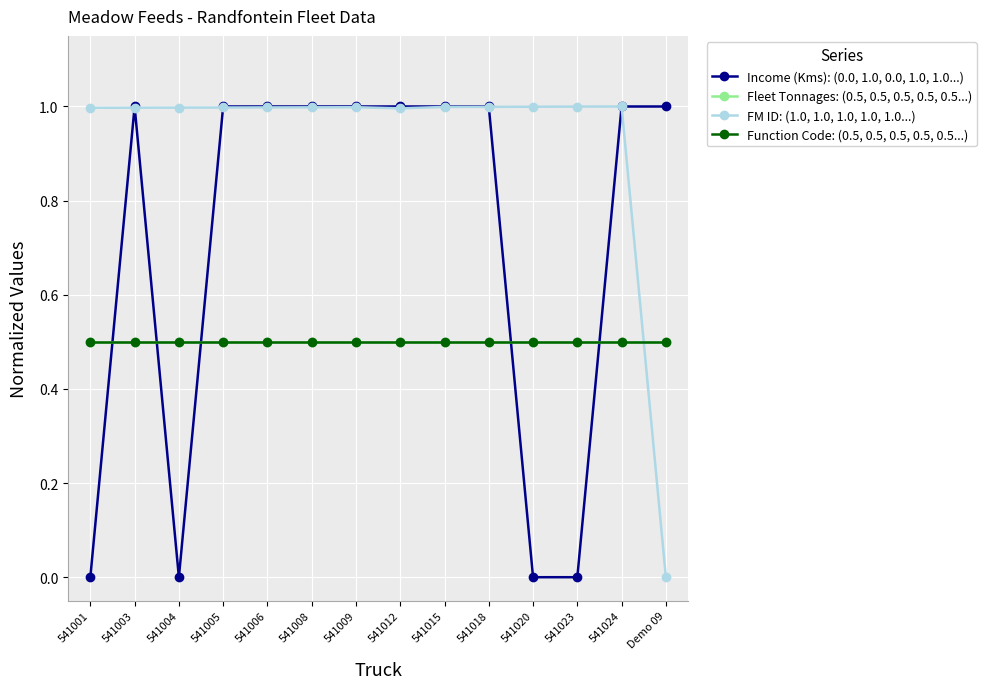

At 541004, list the series in order from largest to smallest.

FM ID: (1.0, 1.0, 1.0, 1.0, 1.0...), Fleet Tonnages: (0.5, 0.5, 0.5, 0.5, 0.5...), Function Code: (0.5, 0.5, 0.5, 0.5, 0.5...), Income (Kms): (0.0, 1.0, 0.0, 1.0, 1.0...)